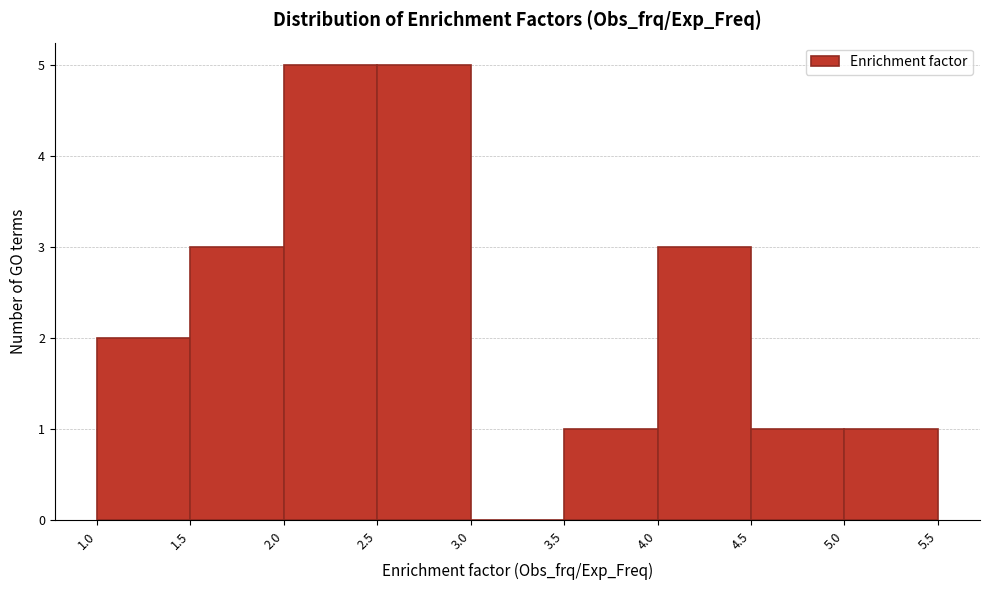

Reading left to right, transcribe this chart: for each bar, give the range it covers on the x-axis and its height. The values are not printed on the chart, so give them approximately, as read against the axis.

1.0 to 1.5: 2
1.5 to 2.0: 3
2.0 to 2.5: 5
2.5 to 3.0: 5
3.0 to 3.5: 0
3.5 to 4.0: 1
4.0 to 4.5: 3
4.5 to 5.0: 1
5.0 to 5.5: 1